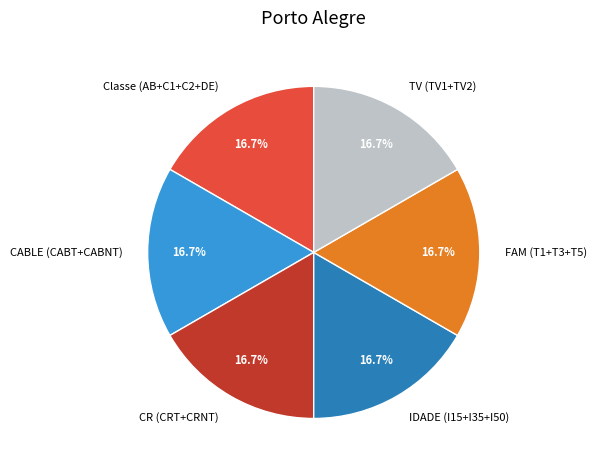

Approximately how many times larger is the value at Classe (AB+C1+C2+DE) compared to IDADE (I15+I35+I50)?

1.0